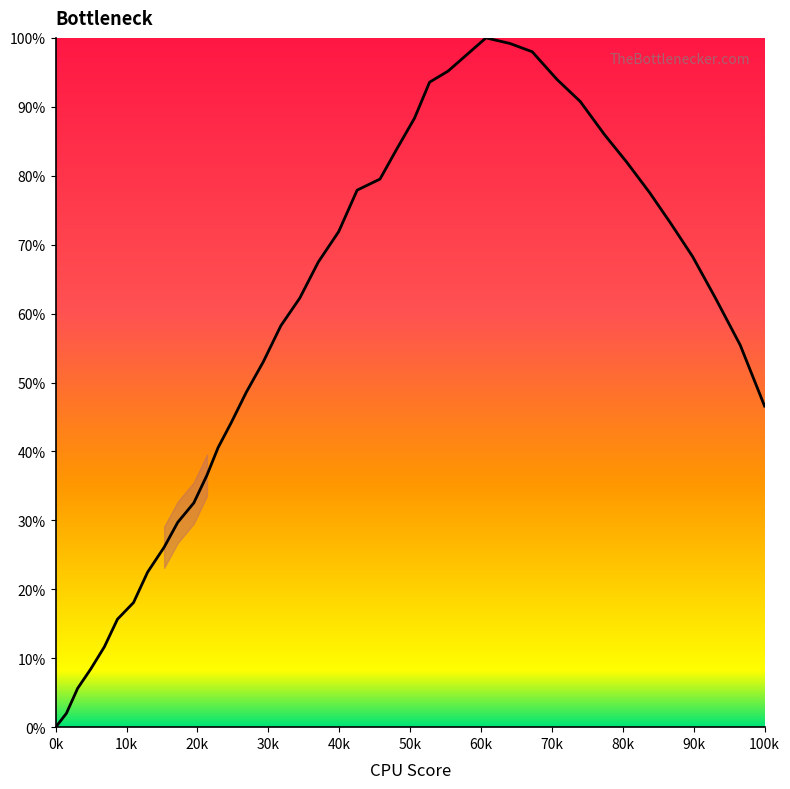

What is the maximum value shown in the chart?

100.0